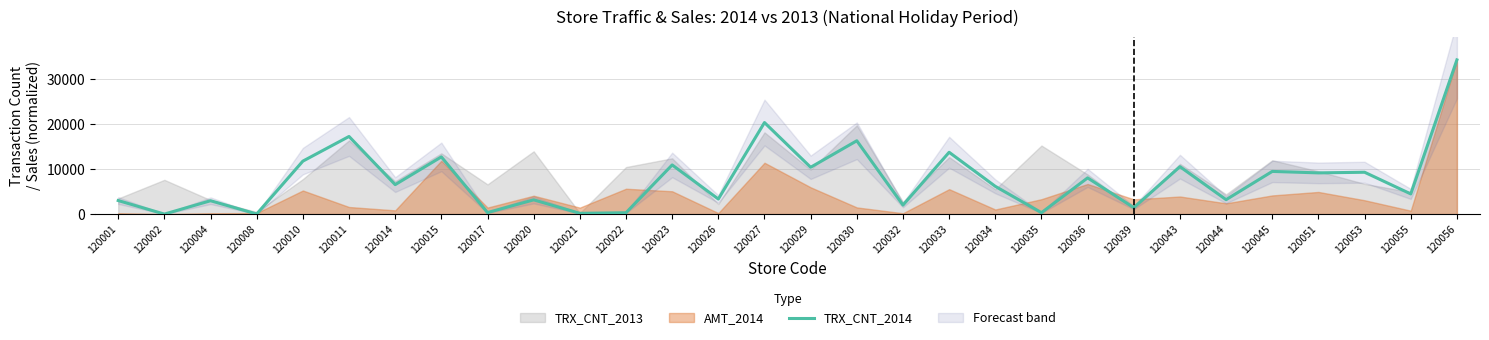

The value of TRX_CNT_2014 at 120045 is 9483. True or false?

True